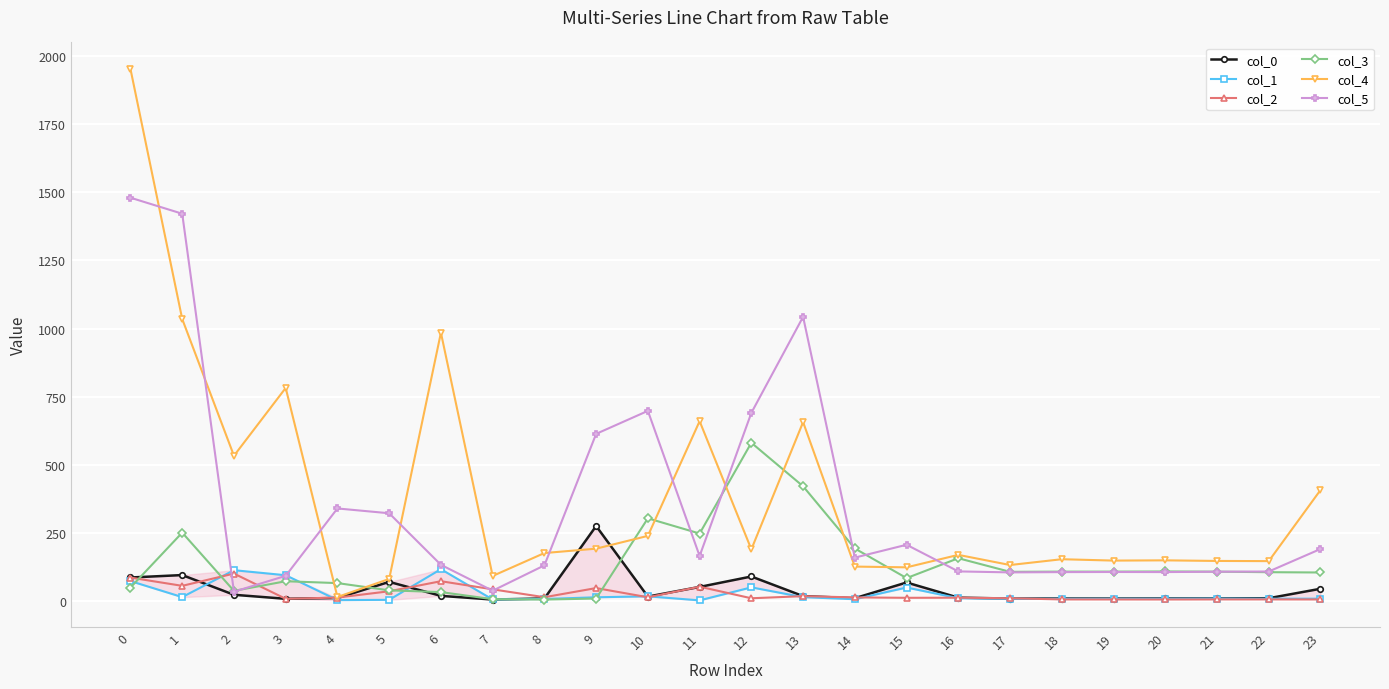

Between 6 and 3, which is larger?

6